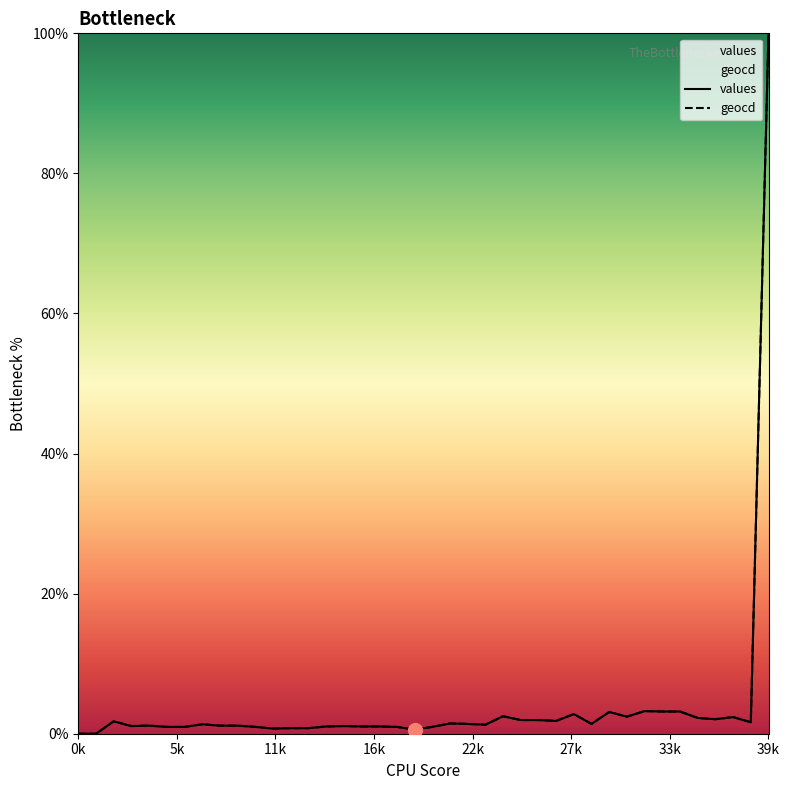

What is the sum of all geocd values?

159.8